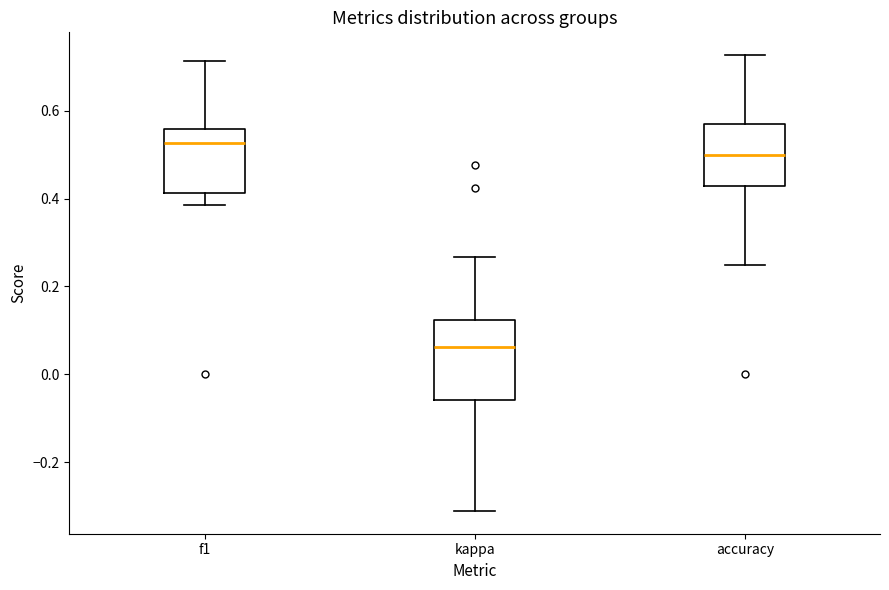

Reading left to right, read every box against the y-axis: the position of its median line, the range the box covers, and the ends of its whiskers. The values are not printed on the chart, so give them approximately, as read against the axis.

f1: median 0.52, box 0.42 to 0.56, whiskers 0.38 to 0.72
kappa: median 0.06, box -0.06 to 0.12, whiskers -0.32 to 0.26
accuracy: median 0.50, box 0.42 to 0.58, whiskers 0.26 to 0.72